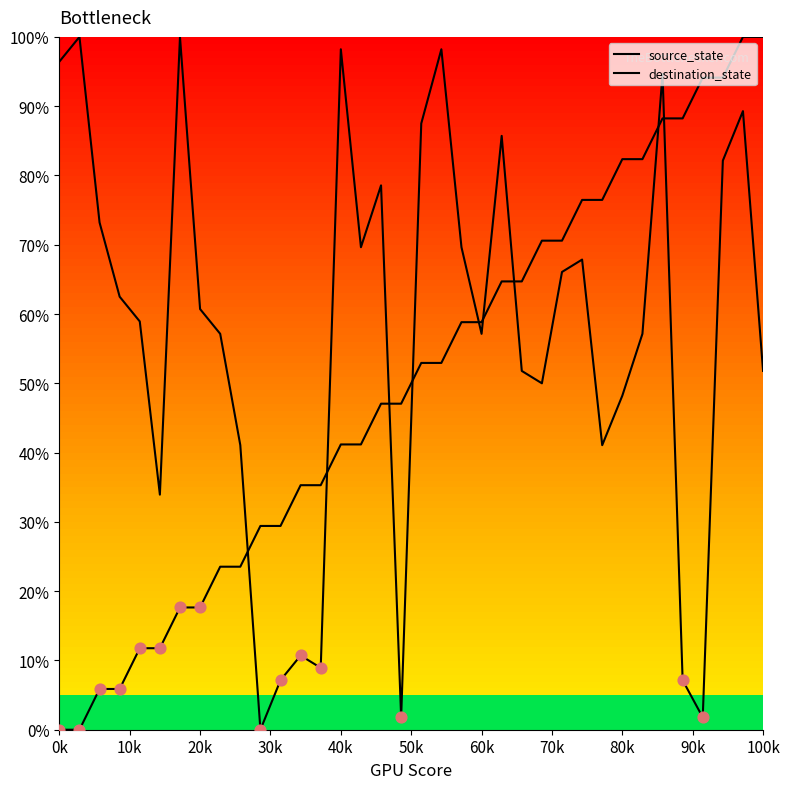

Does the chart have visible grid lines?

No